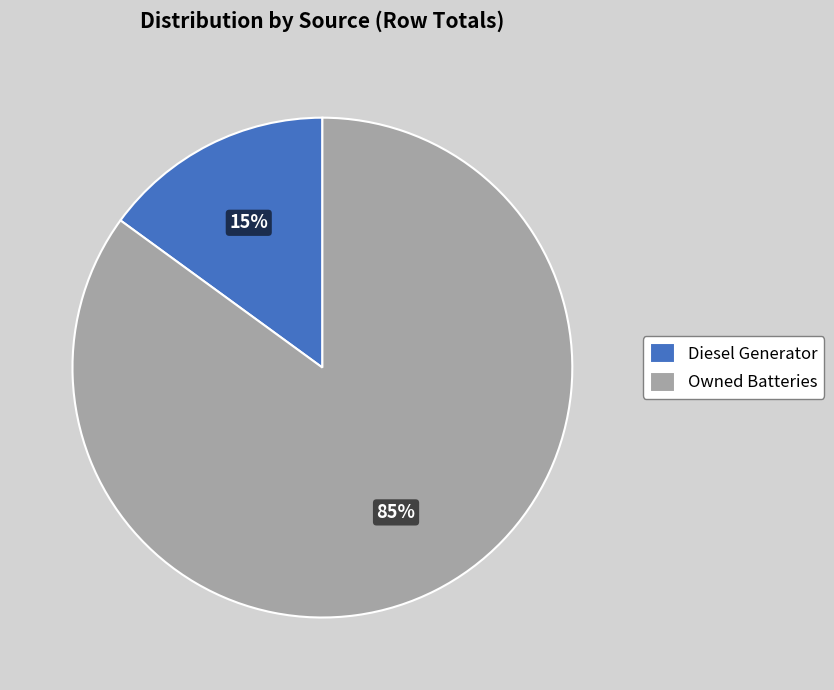

The Diesel Generator slice represents 90% of the pie. True or false?

False